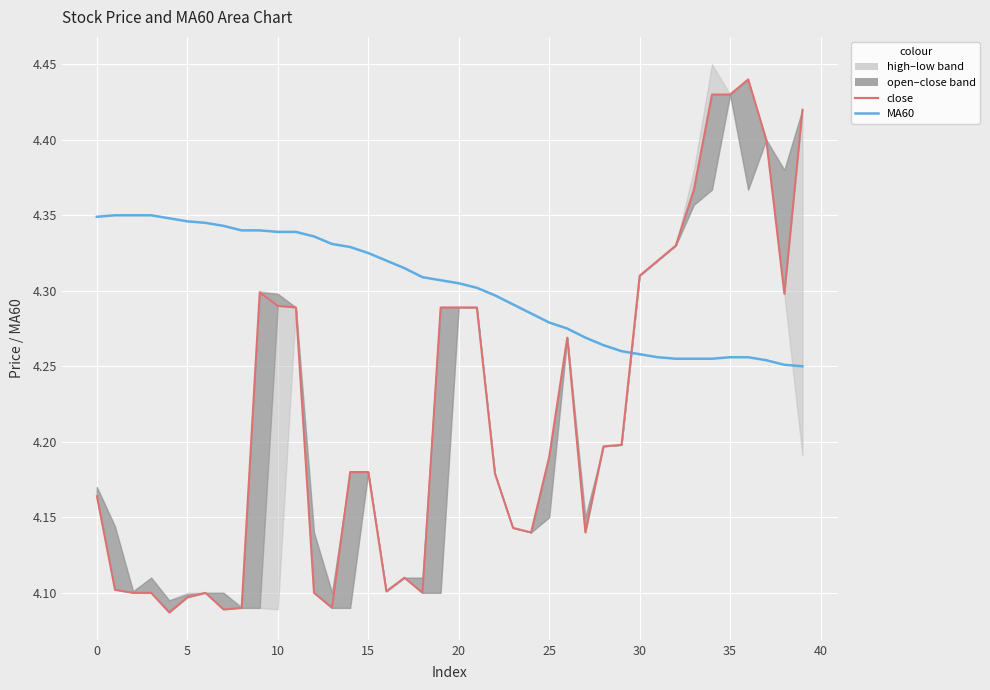

How many MA60 values are between 4 and 5?

40